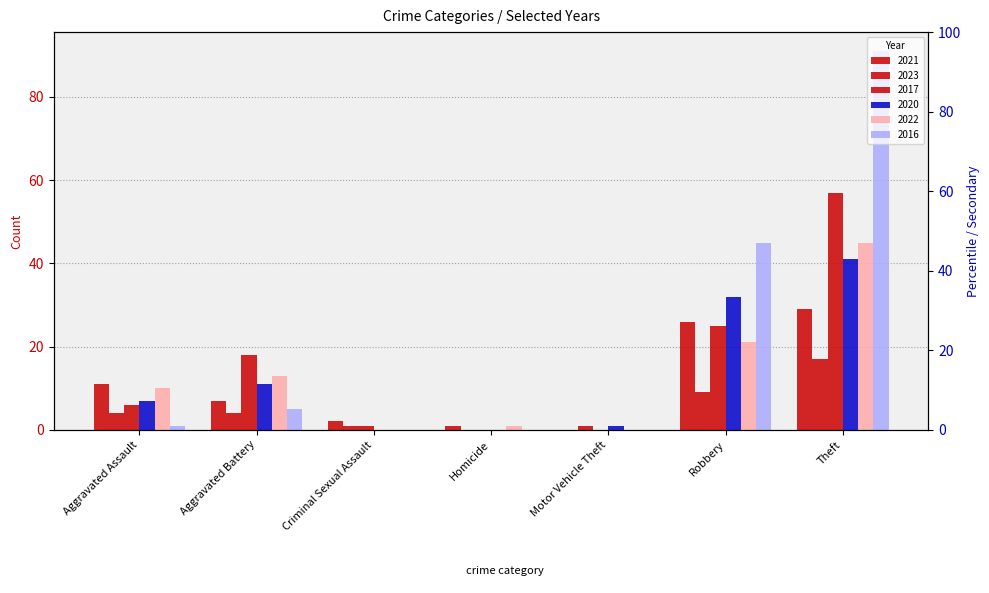

The 2022 series shows 23 at Motor Vehicle Theft. True or false?

False